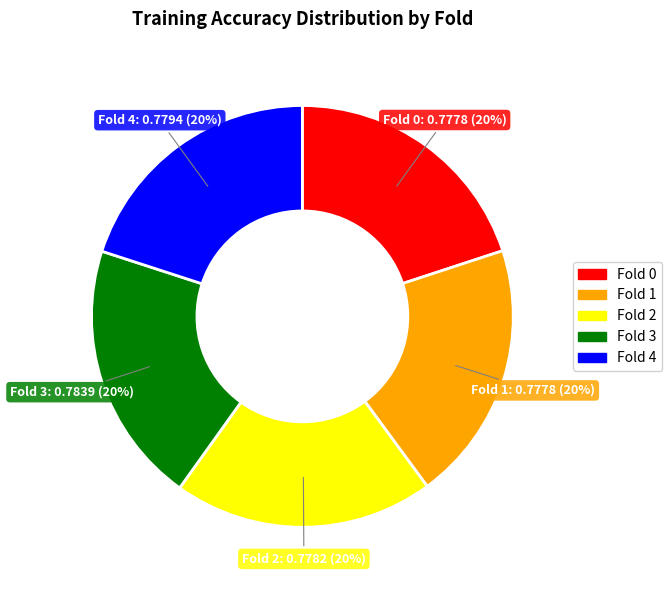

Is the sum of Fold 3 and Fold 2 greater than half?

No